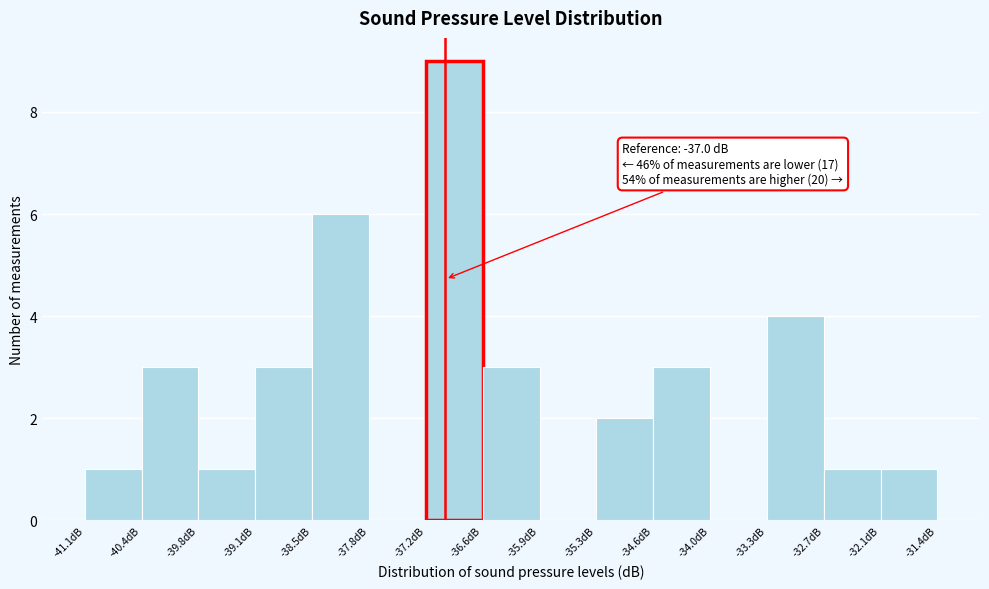

Over which range of the x-axis is the bar tallest?

-37.2 to -36.6